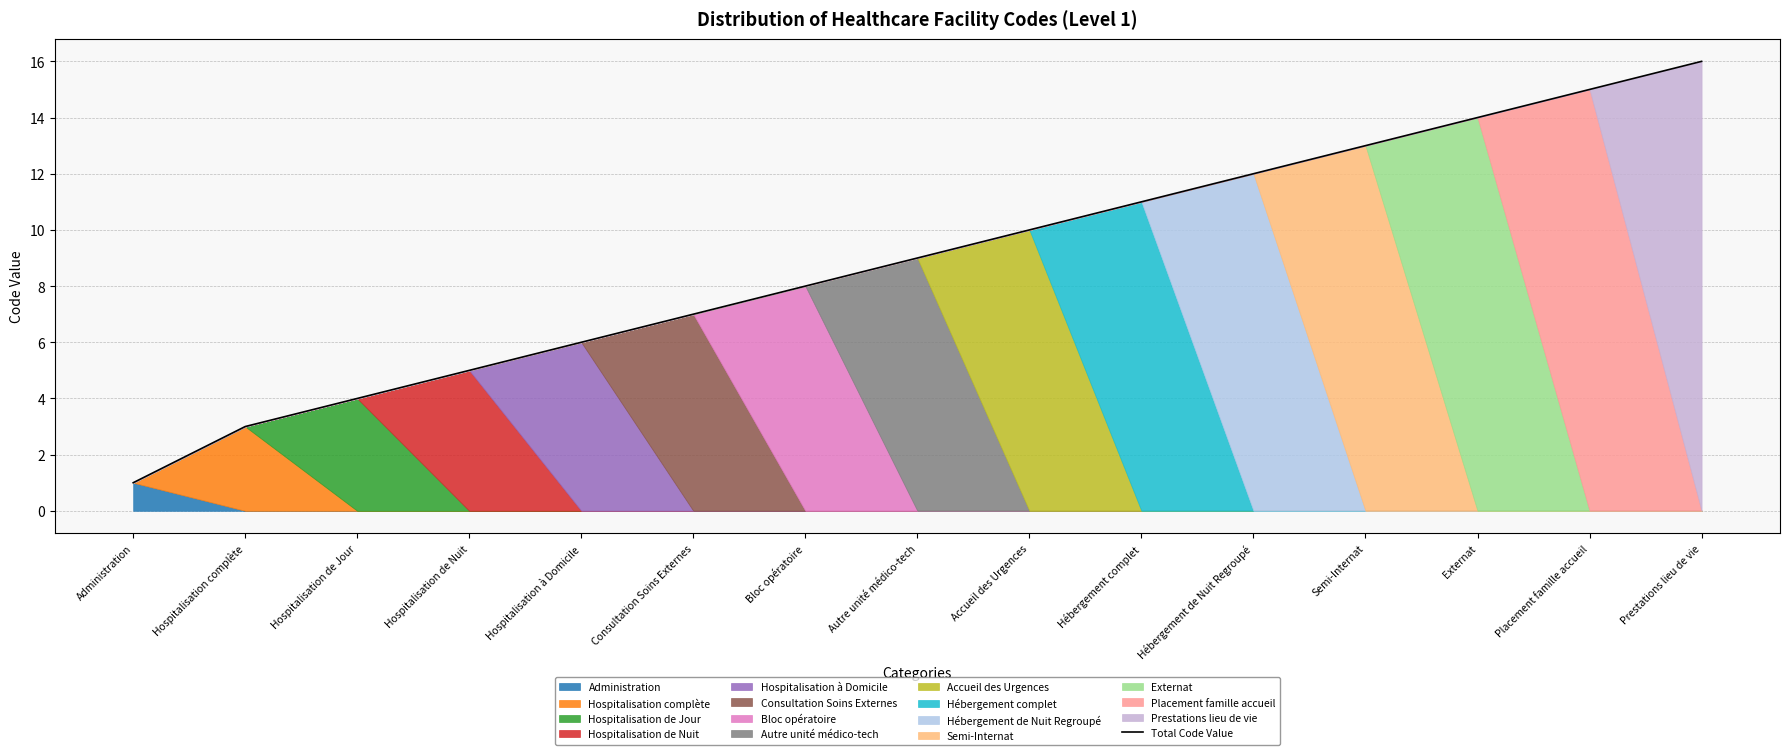

Read the value at Bloc opératoire.

8